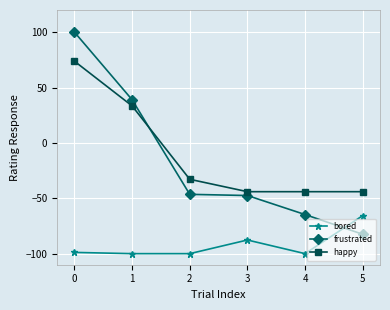

What is the difference between the bored values at 1 and 0?

1.1